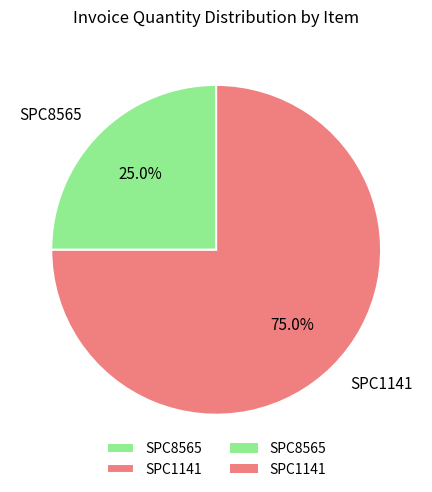

What is the total percentage of SPC8565 and SPC1141?

100.0%